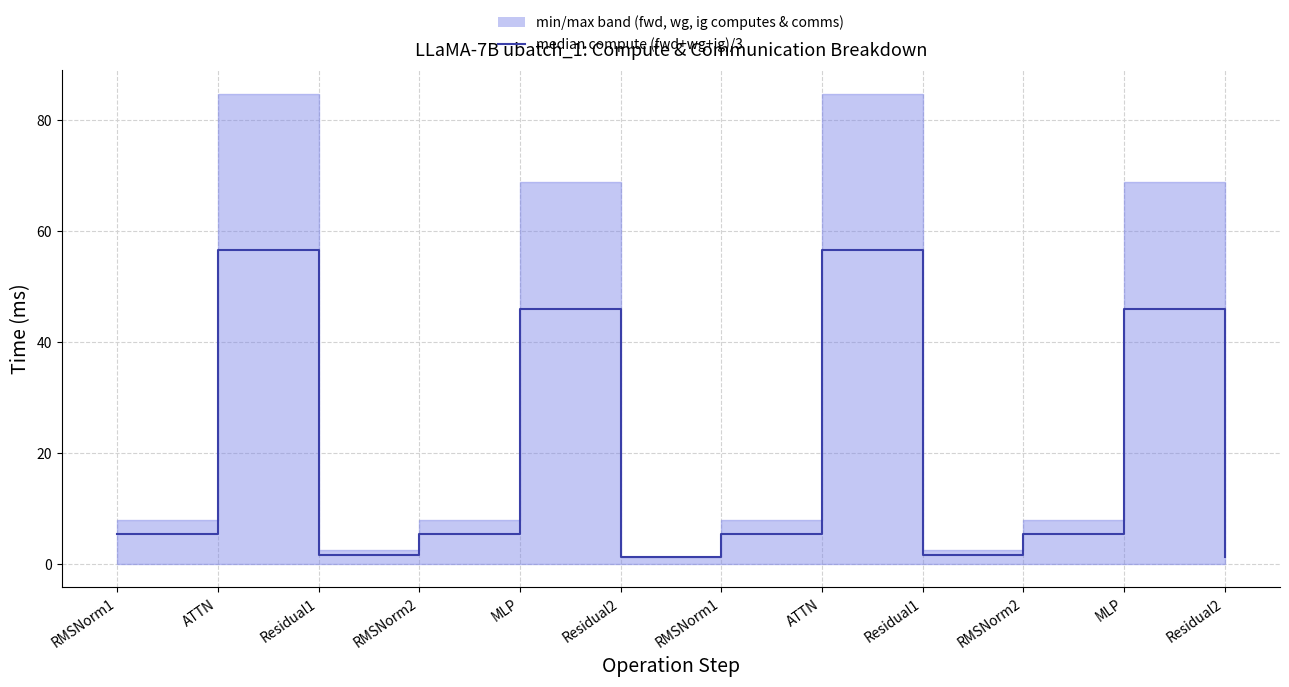

Which category has the lowest value across all series?

Residual2